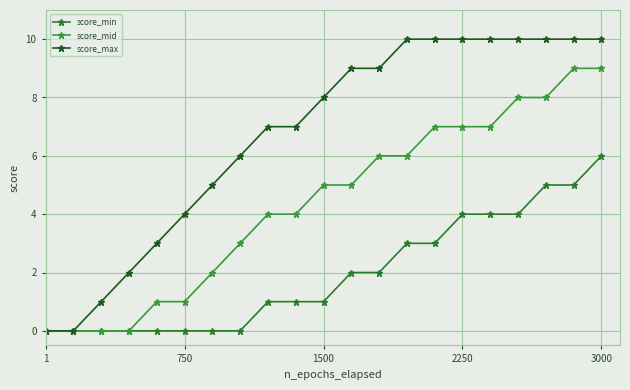

What is the average value of the score_max series?

7